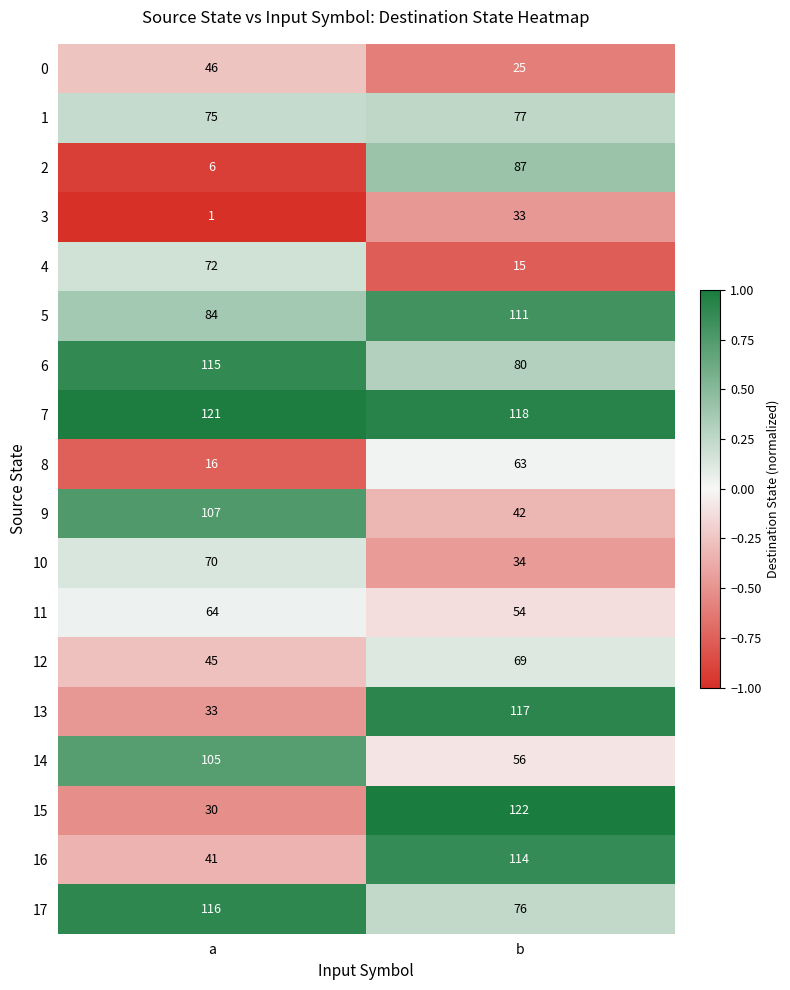

Which series changed the most between a and b?

15